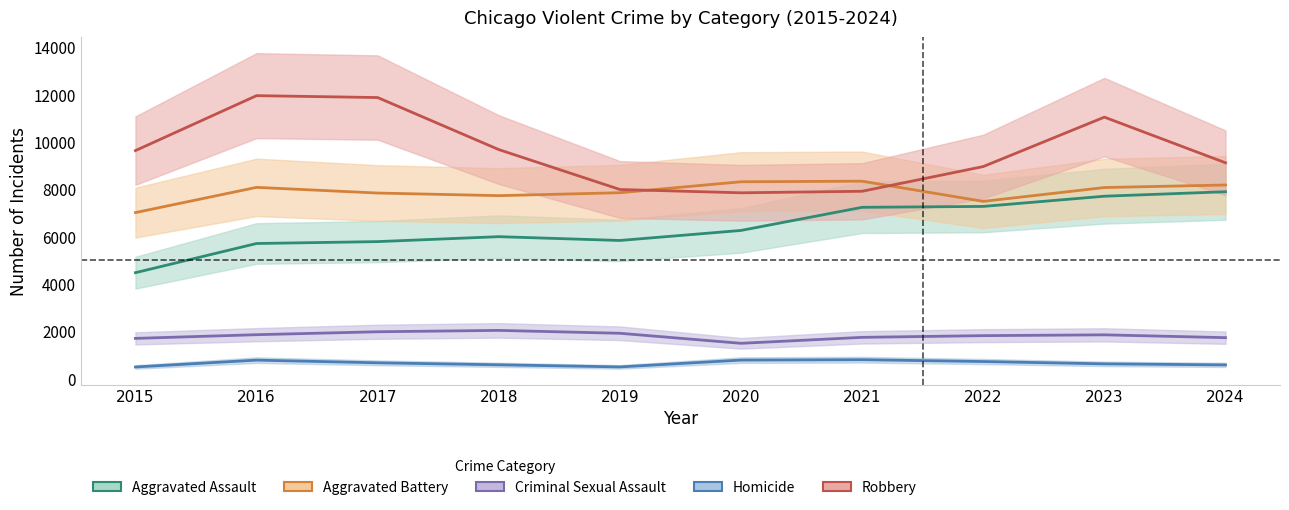

What is the difference between the second highest and minimum values in the Aggravated Battery series?

1302